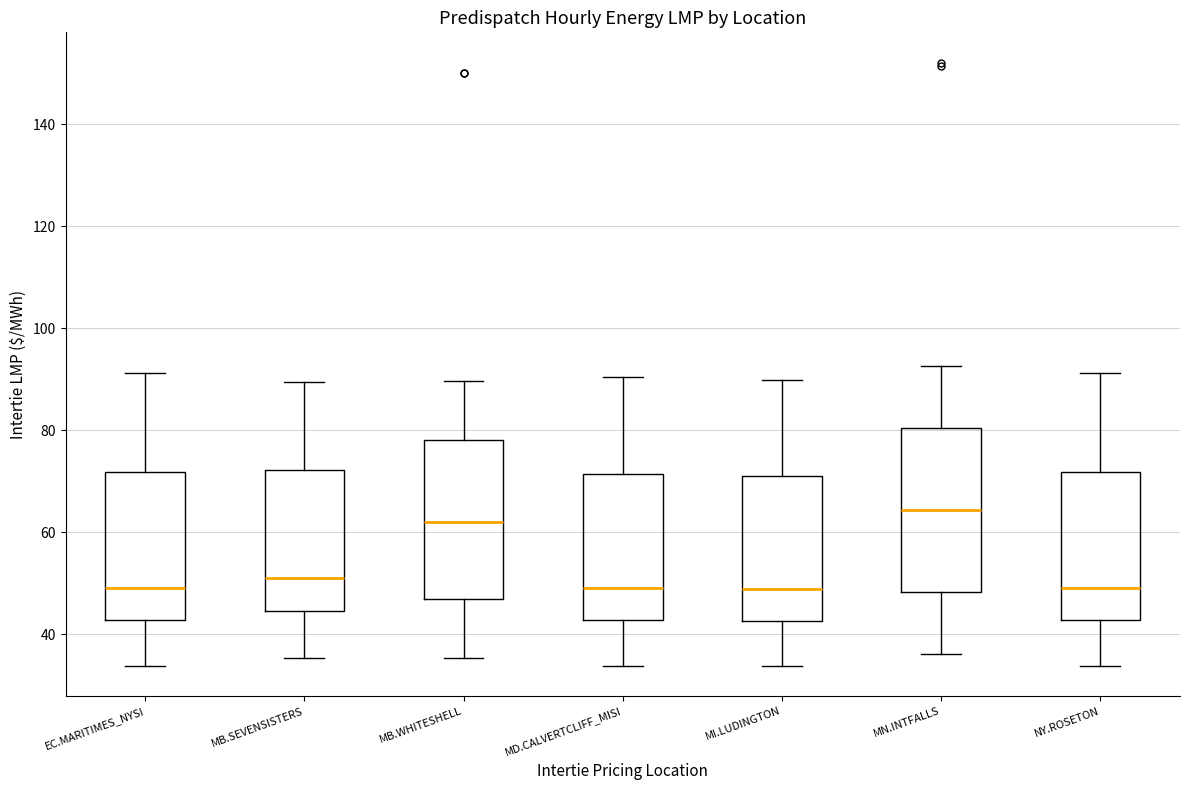

Which box's median line is the highest?

MN.INTFALLS